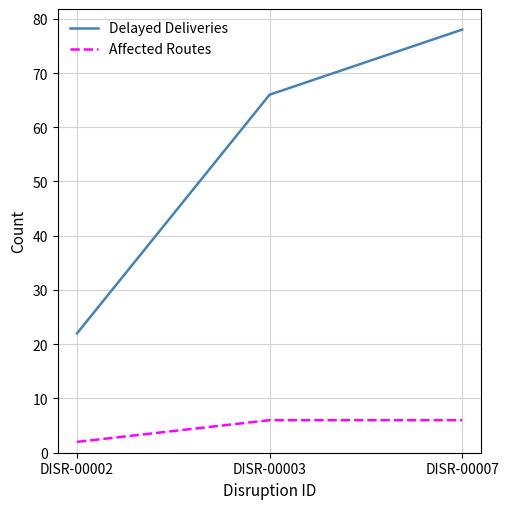

List the series in order of their peak value, highest first.

Delayed Deliveries, Affected Routes